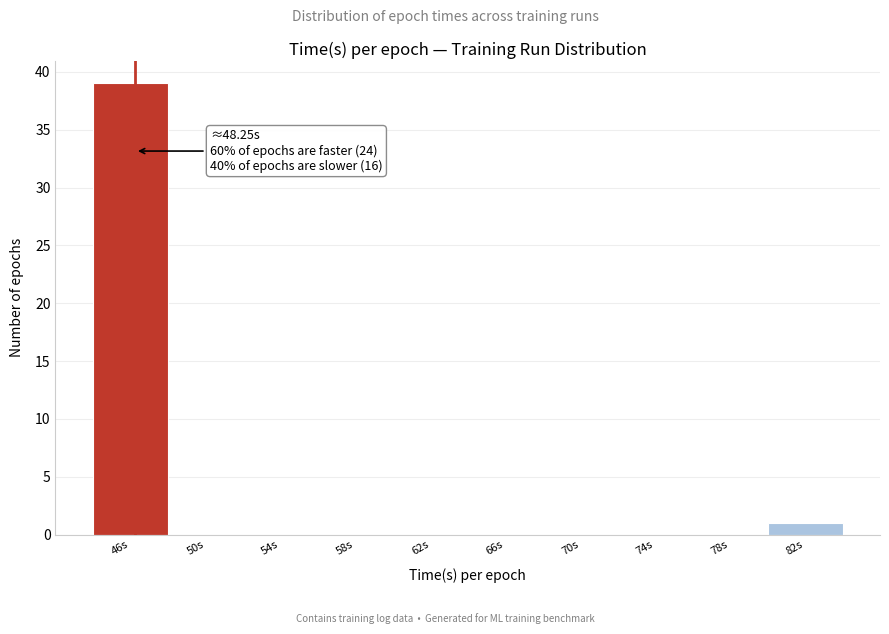

Reading right to left, list all the values displayed in this chart.

82s=1	78s=0	74s=0	70s=0	66s=0	62s=0	58s=0	54s=0	50s=0	46s=39